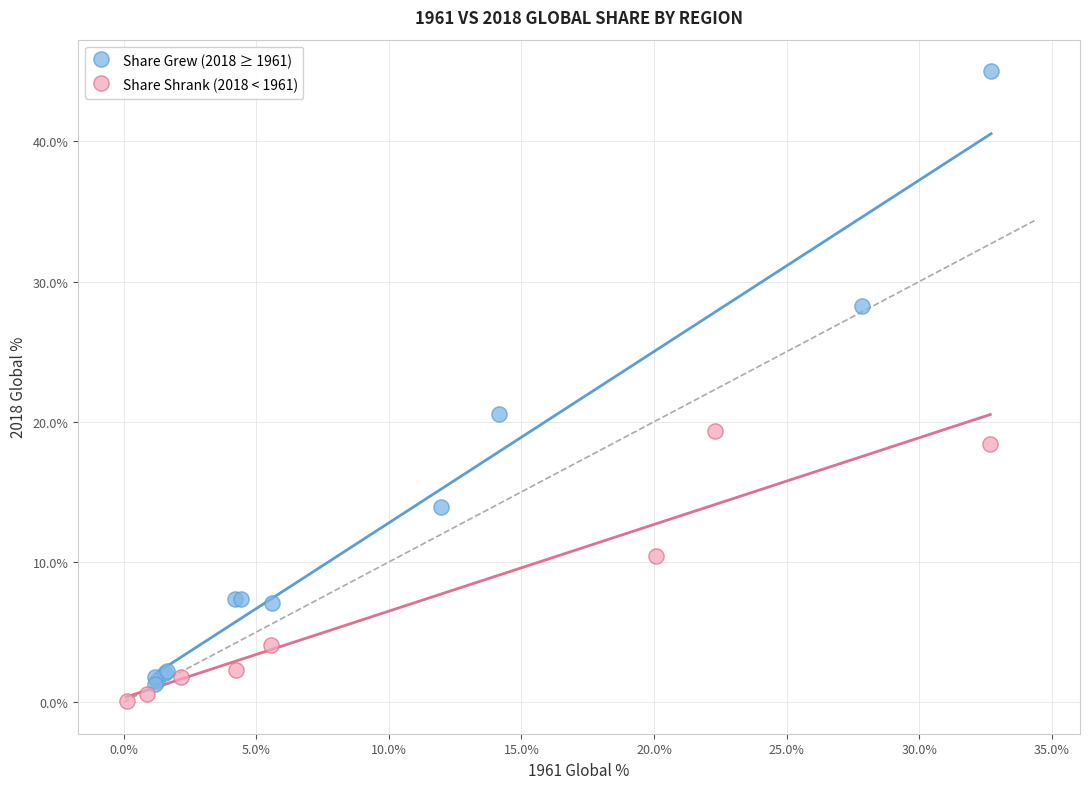

What are all the series names shown in the legend?

Share Grew (2018 ≥ 1961), Share Shrank (2018 < 1961)